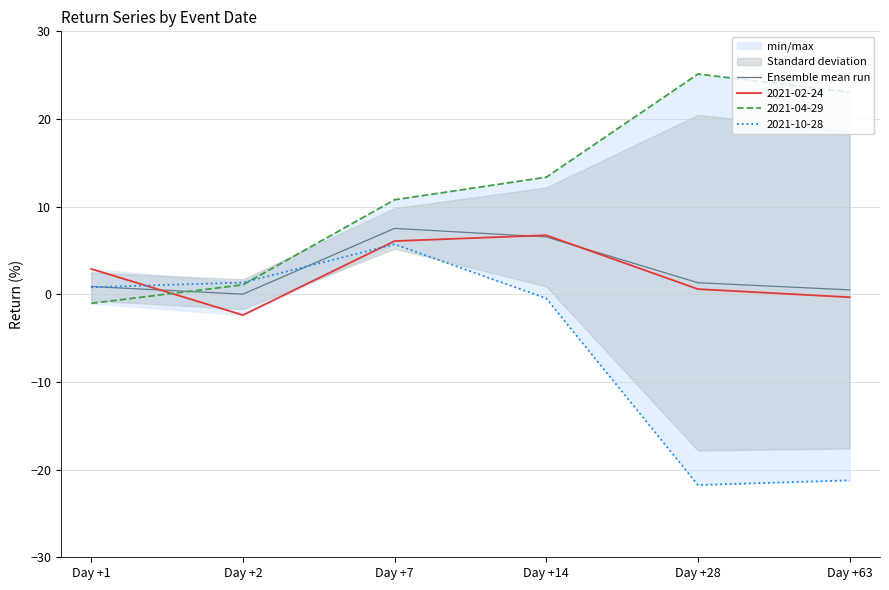

The value at Day +1 is 0.9. True or false?

True